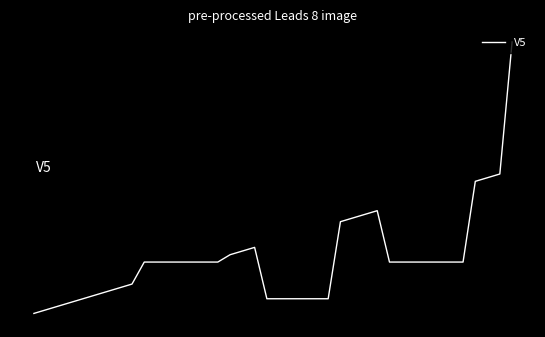

Does the chart have visible grid lines?

No